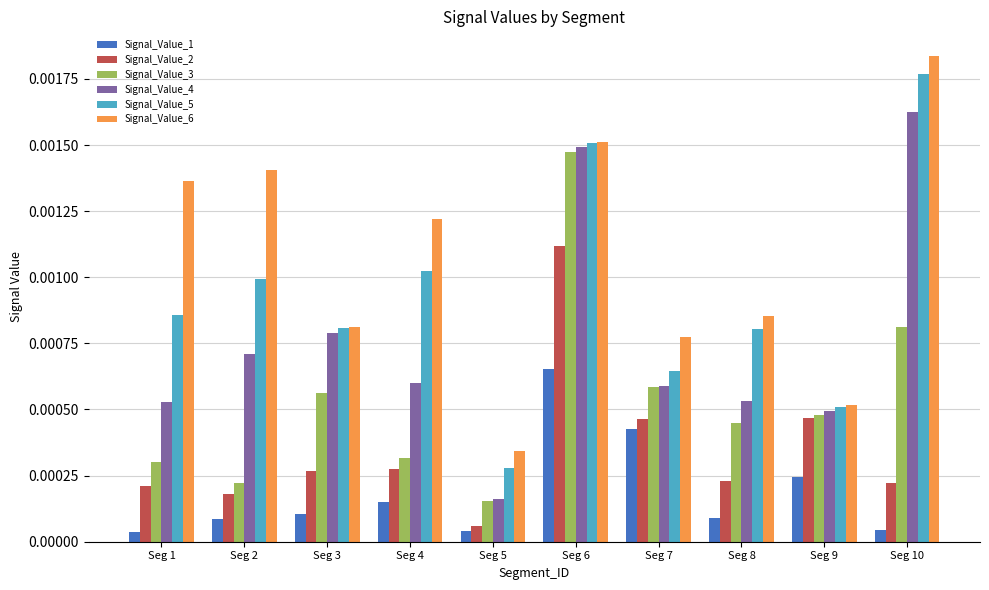

At Seg 10, list the series in order from smallest to largest.

Signal_Value_1, Signal_Value_2, Signal_Value_3, Signal_Value_4, Signal_Value_5, Signal_Value_6